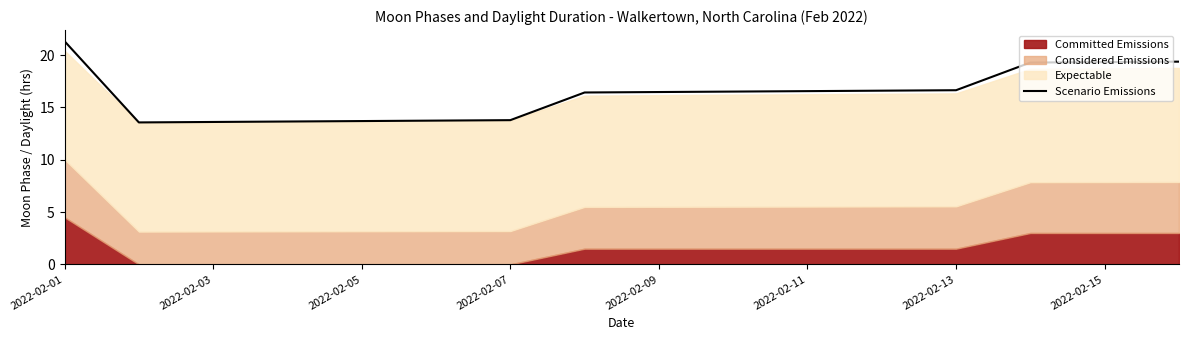

What is the maximum value shown in the chart?

21.3